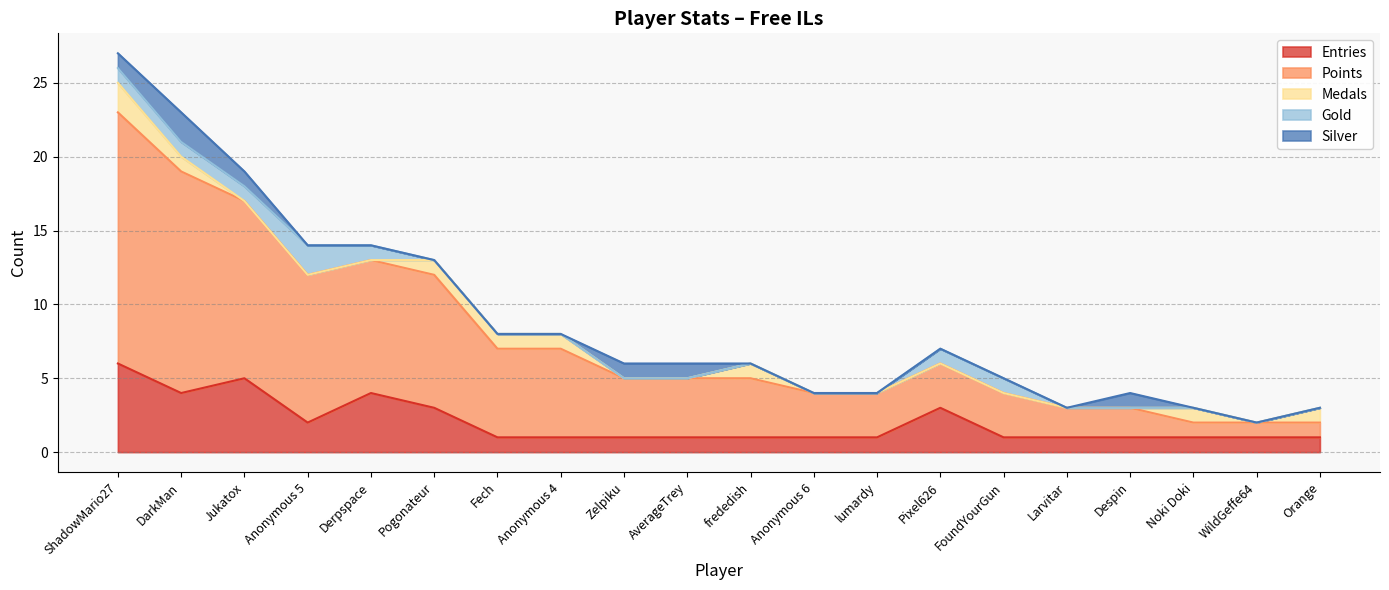

Does the chart have visible grid lines?

Yes